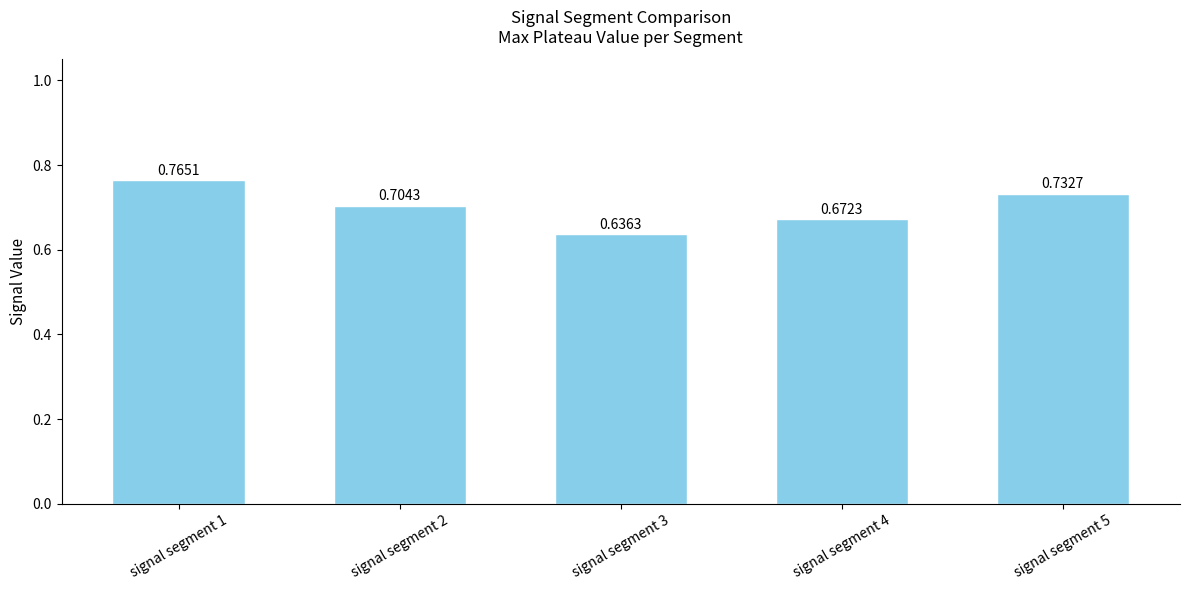

List the labels in order of value, smallest first.

signal segment 3, signal segment 4, signal segment 2, signal segment 5, signal segment 1